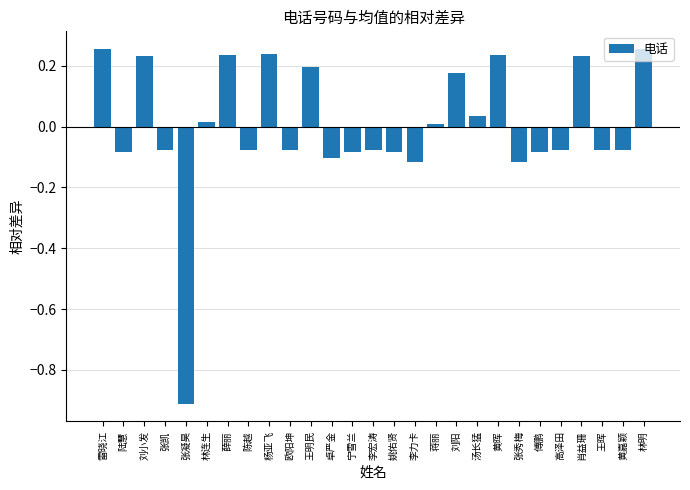

What is the smallest value displayed?

-0.9